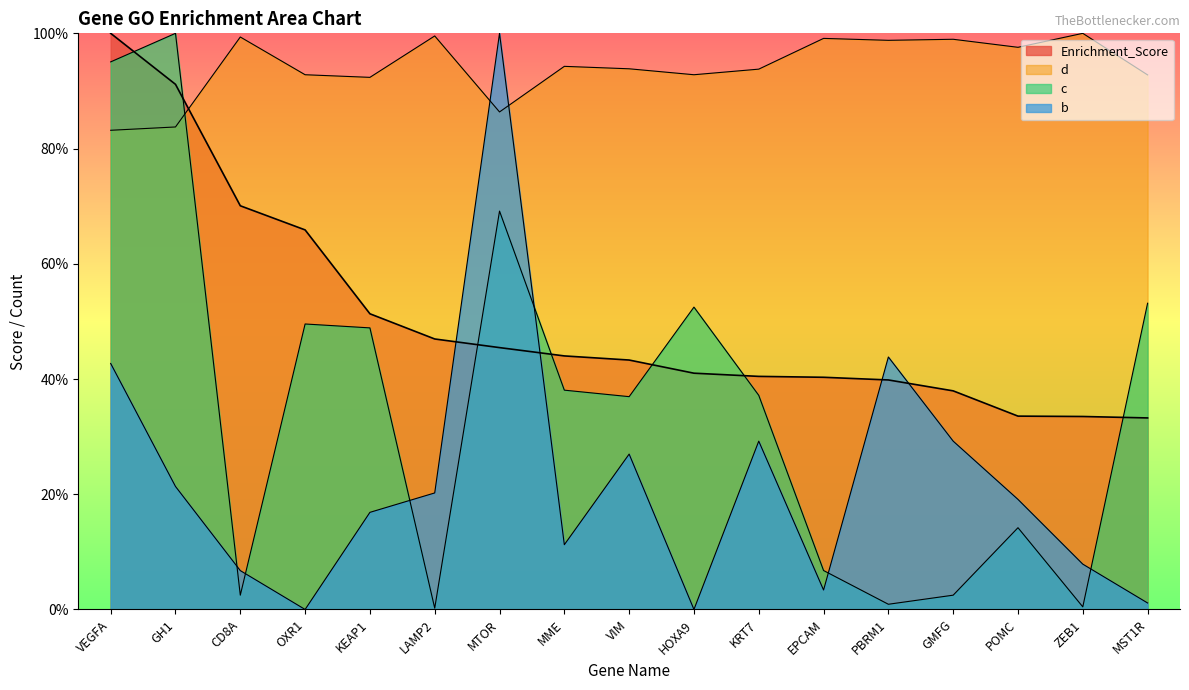

Which series has the largest range (max minus min)?

b